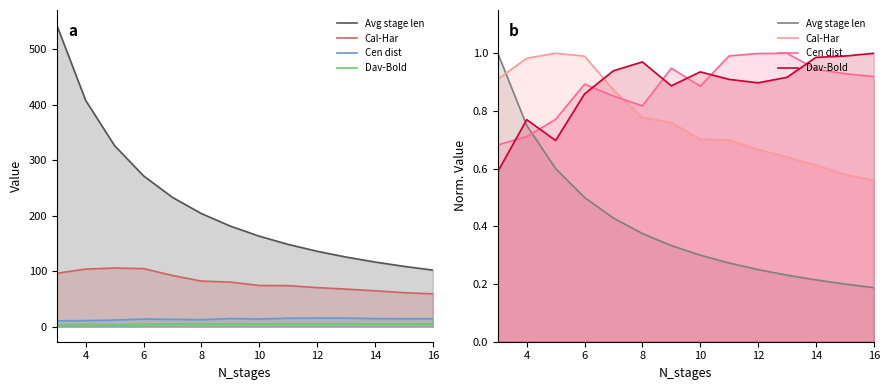

Is the value of Dav-Bold at 8 greater than the value of Avg stage len at 12?

Yes